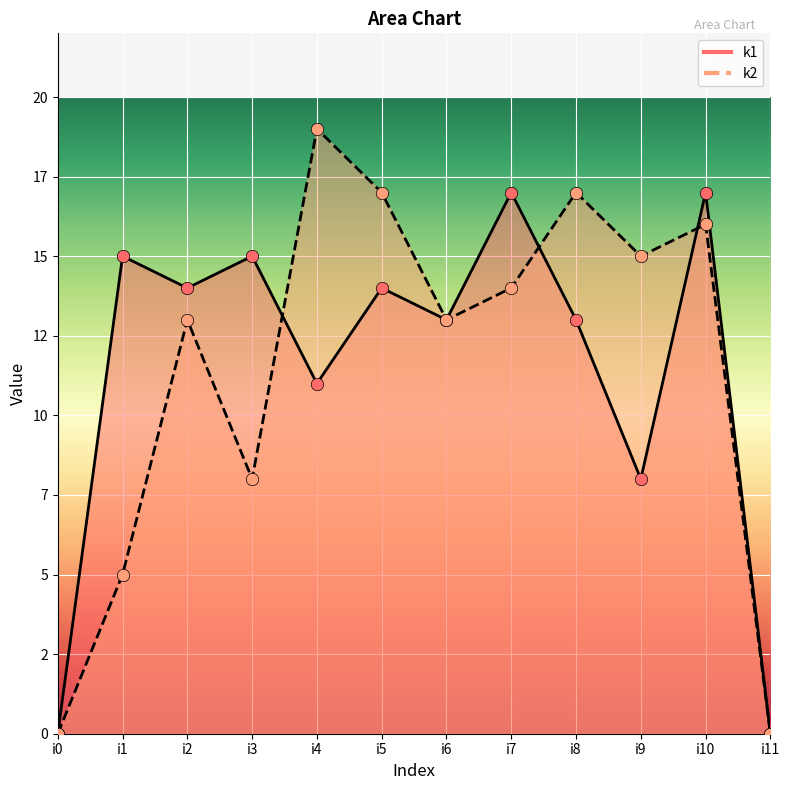

At which category is the sum across all series the highest?

i10